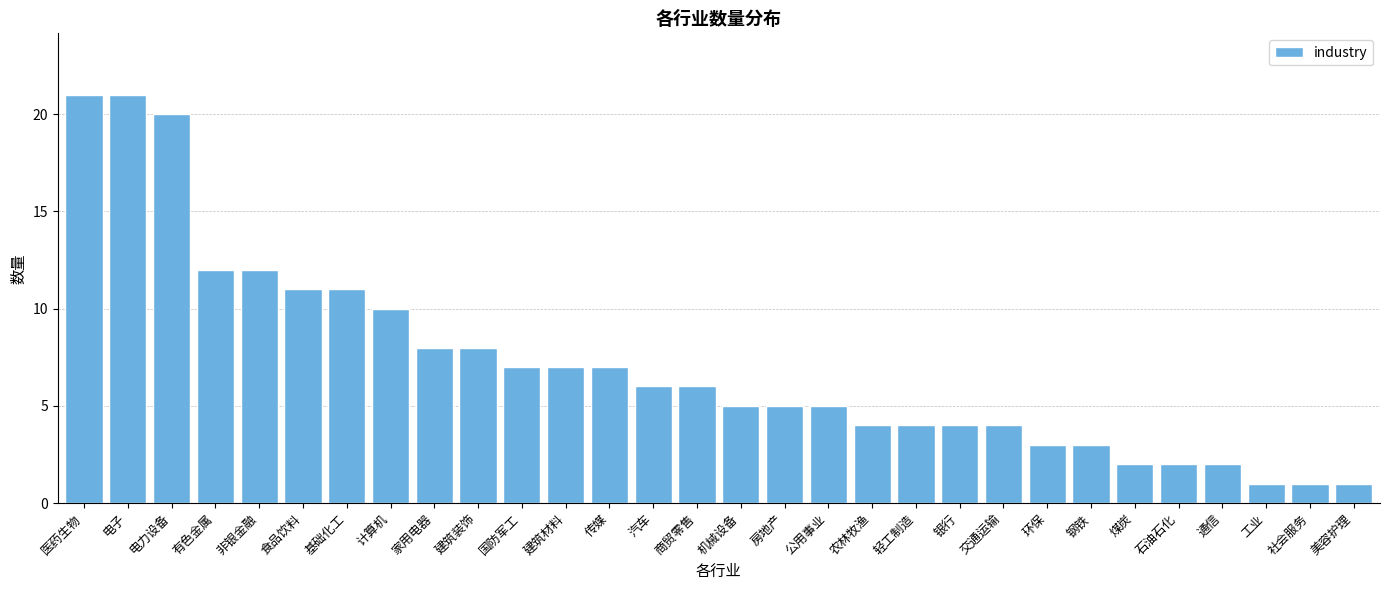

Reading left to right, what are all the values shown in this chart?

医药生物=21	电子=21	电力设备=20	有色金属=12	非银金融=12	食品饮料=11	基础化工=11	计算机=10	家用电器=8	建筑装饰=8	国防军工=7	建筑材料=7	传媒=7	汽车=6	商贸零售=6	机械设备=5	房地产=5	公用事业=5	农林牧渔=4	轻工制造=4	银行=4	交通运输=4	环保=3	钢铁=3	煤炭=2	石油石化=2	通信=2	工业=1	社会服务=1	美容护理=1